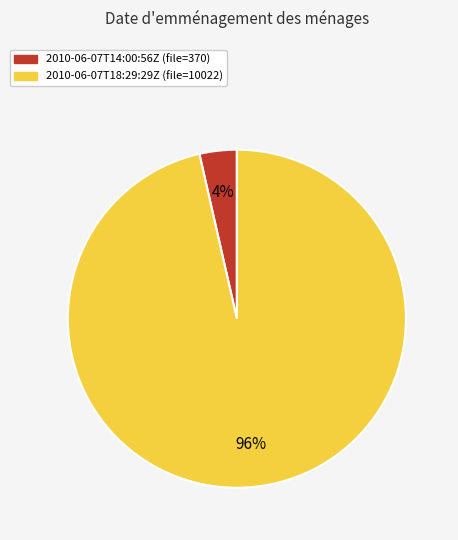

Combined, do 2010-06-07T14:00:56Z and 2010-06-07T18:29:29Z account for over 50%?

Yes